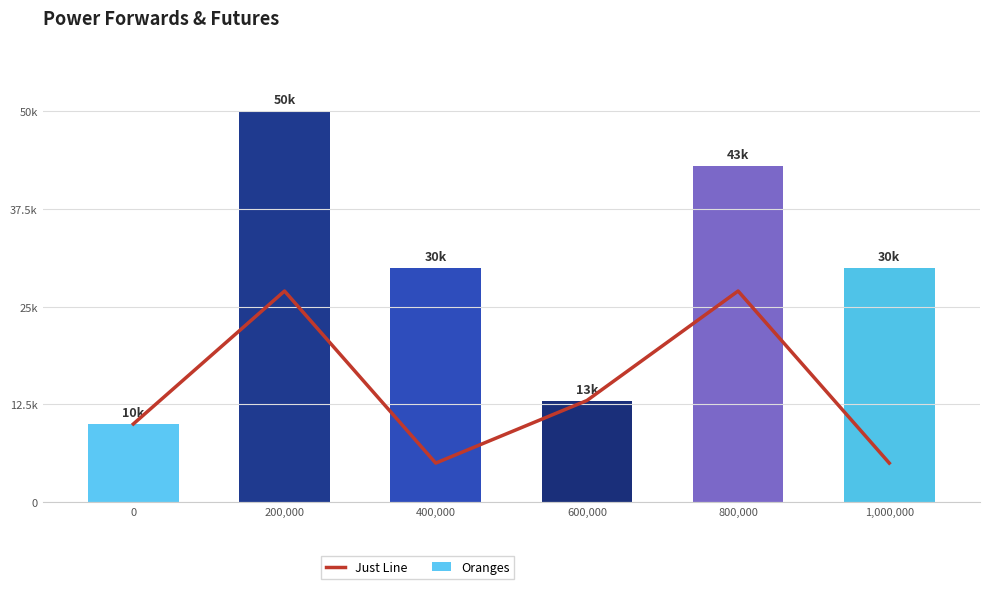

How many values in the Just Line series are below 13000?

3